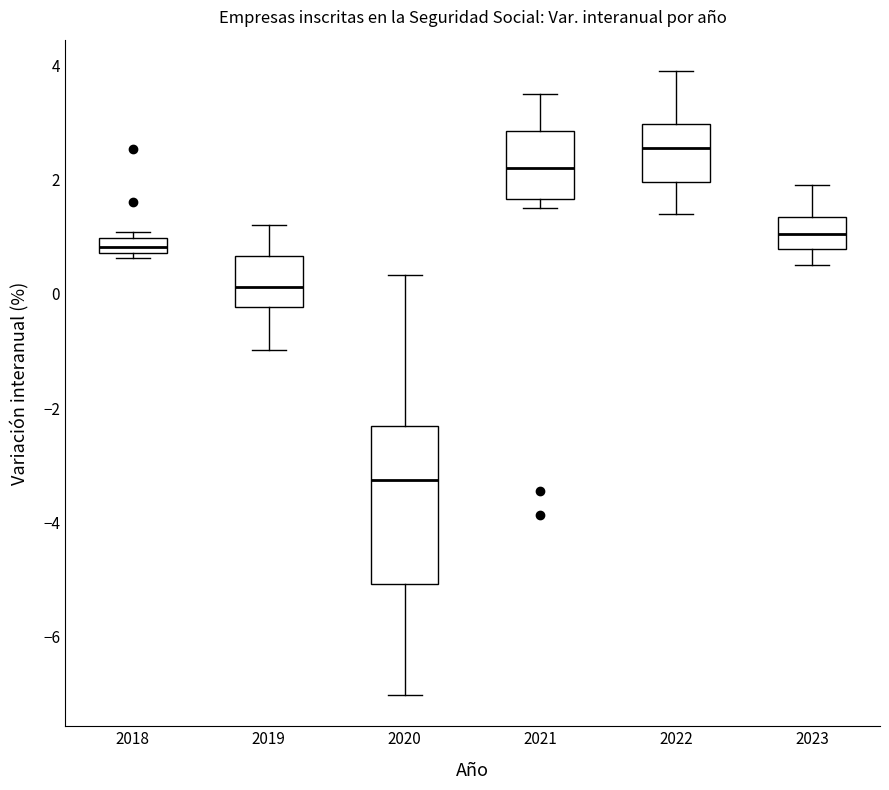

Which box has the lowest median line?

2020